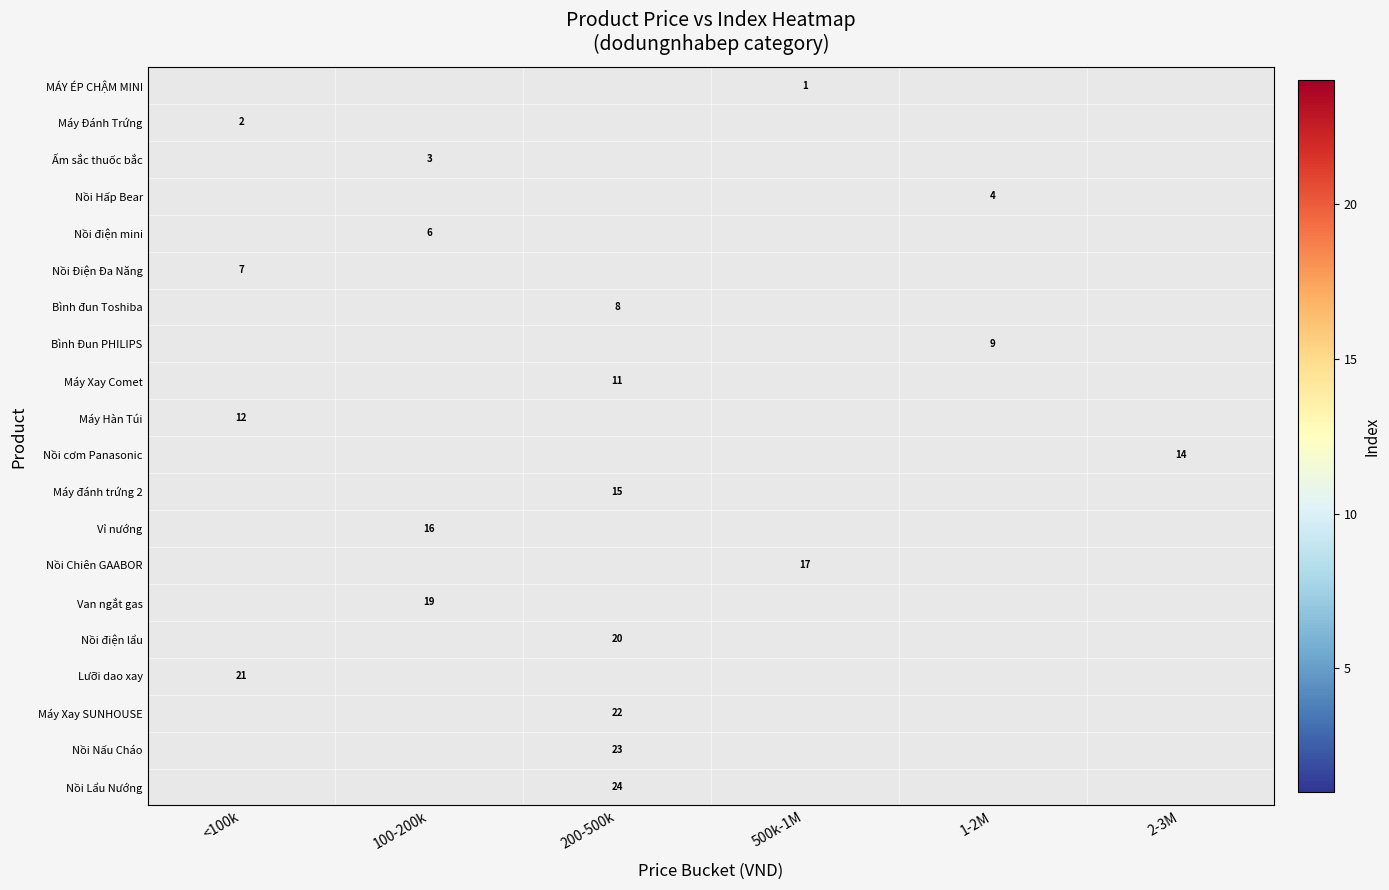

The value of Máy Đánh Trứng at <100k is 2. True or false?

True